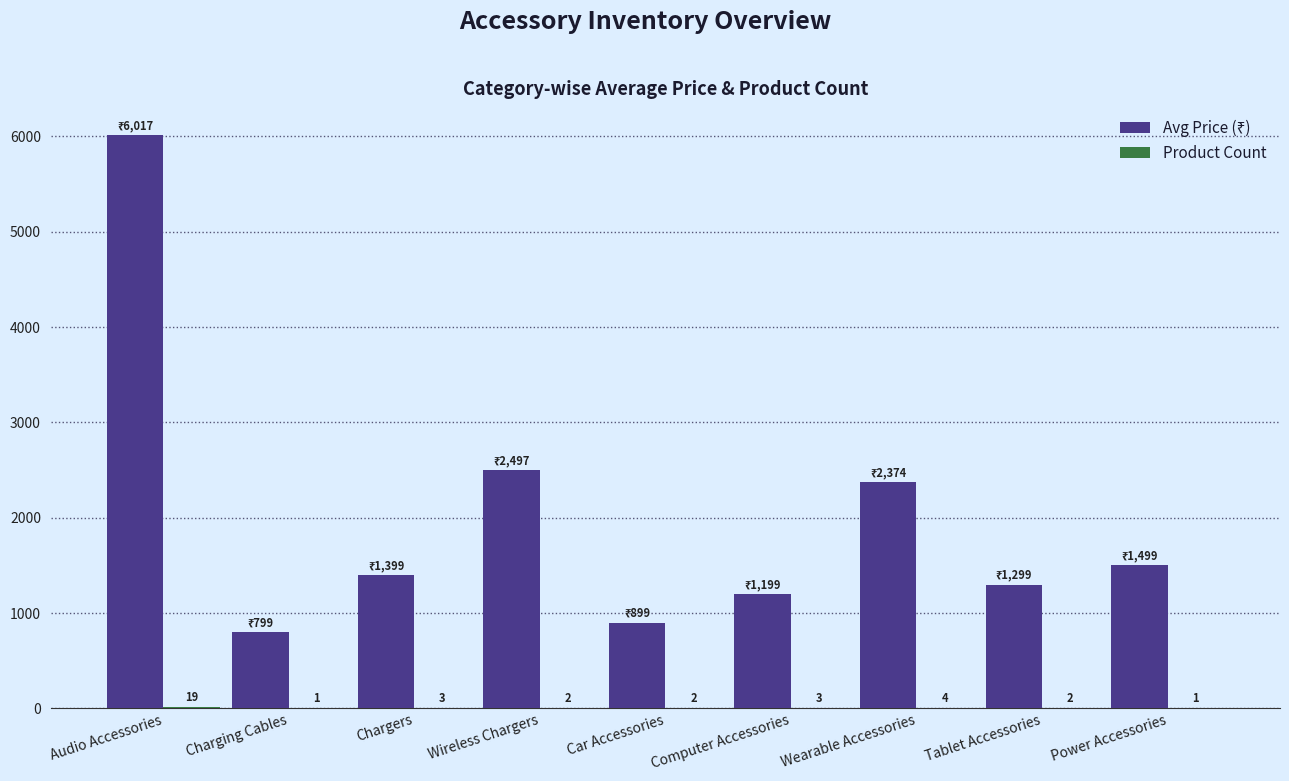

What is the greatest value displayed?

6017